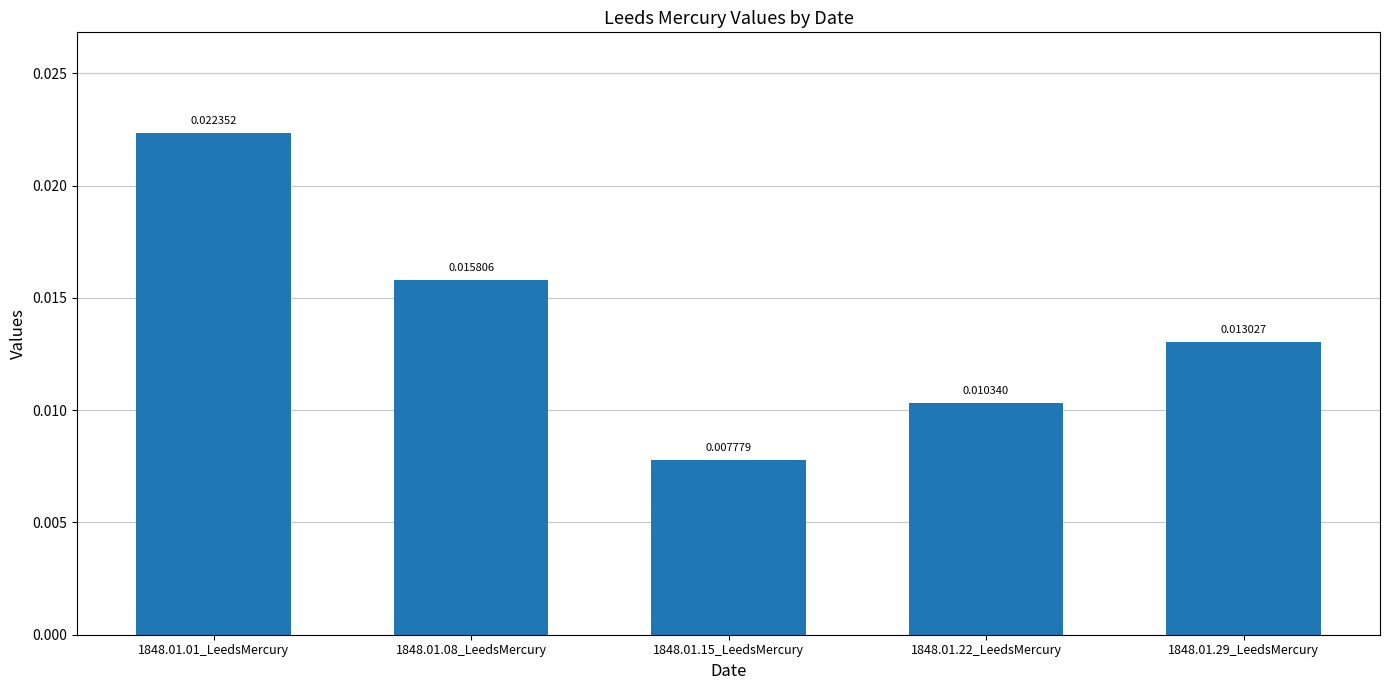

List the labels in order of value, smallest first.

1848.01.15_LeedsMercury, 1848.01.22_LeedsMercury, 1848.01.29_LeedsMercury, 1848.01.08_LeedsMercury, 1848.01.01_LeedsMercury